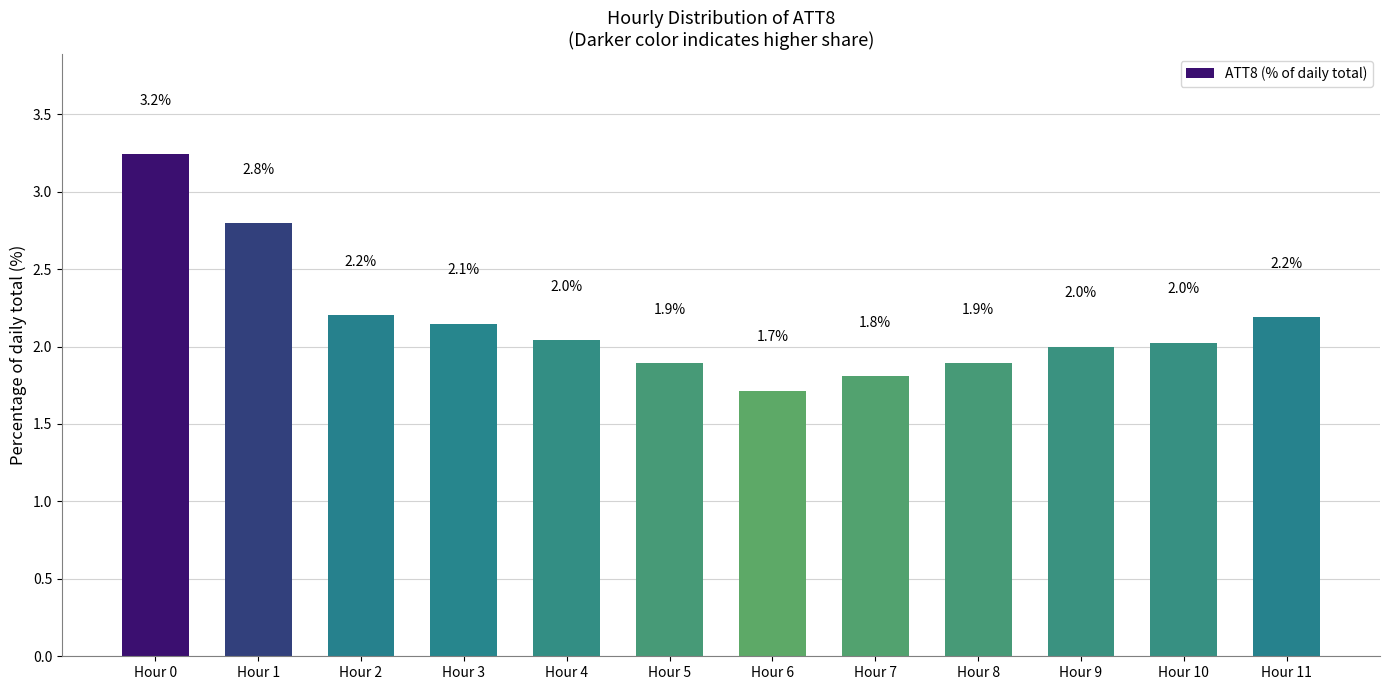

Between Hour 8 and Hour 9, which is larger?

Hour 9